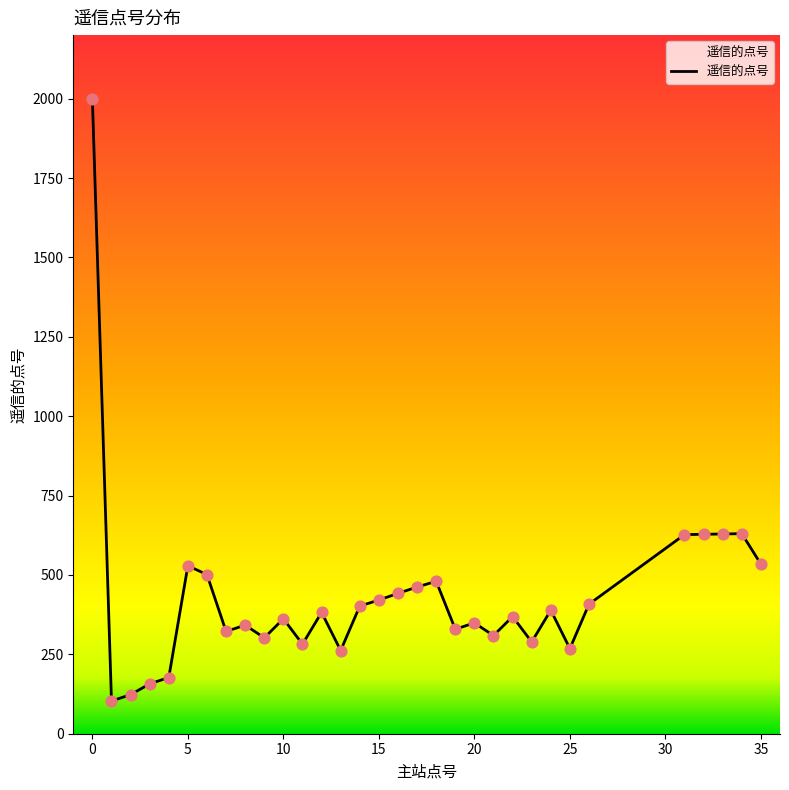

What is the maximum value shown in the chart?

2000